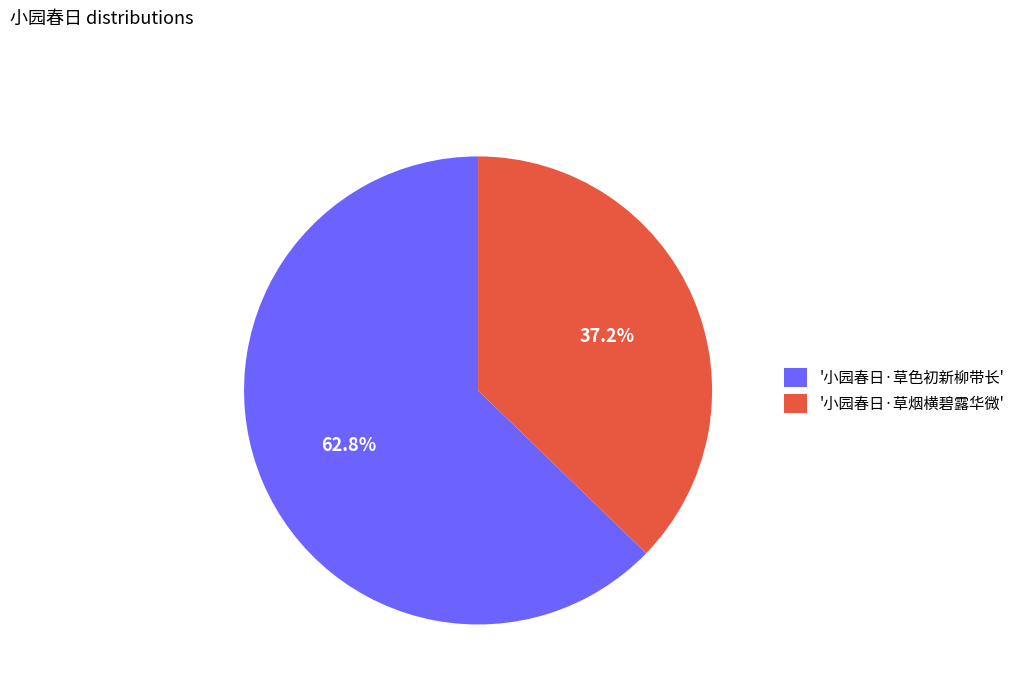

Between '小园春日·草色初新柳带长' and '小园春日·草烟横碧露华微', which is larger?

'小园春日·草色初新柳带长'